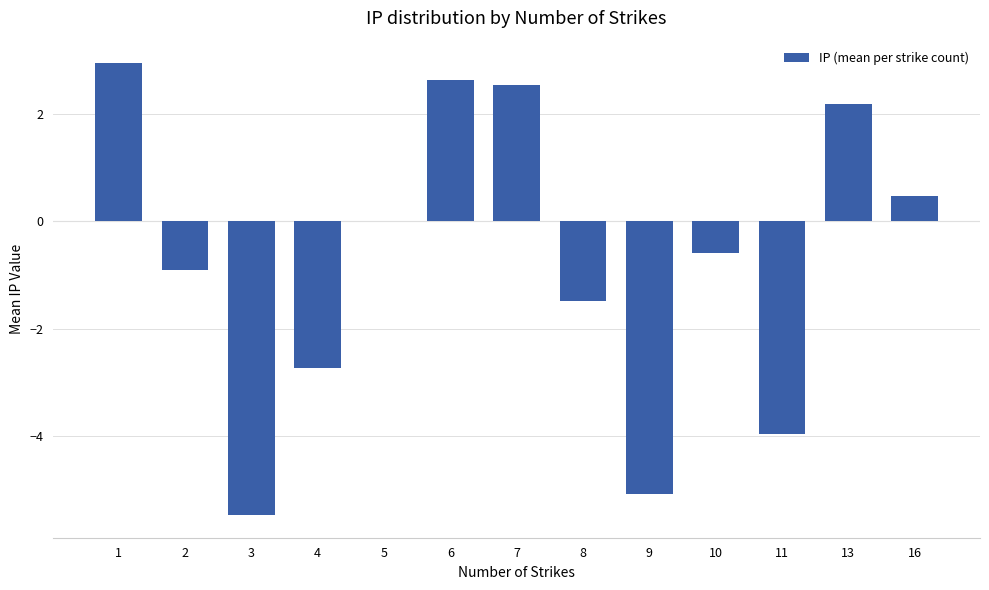

At which label is the value closest to -1?

2